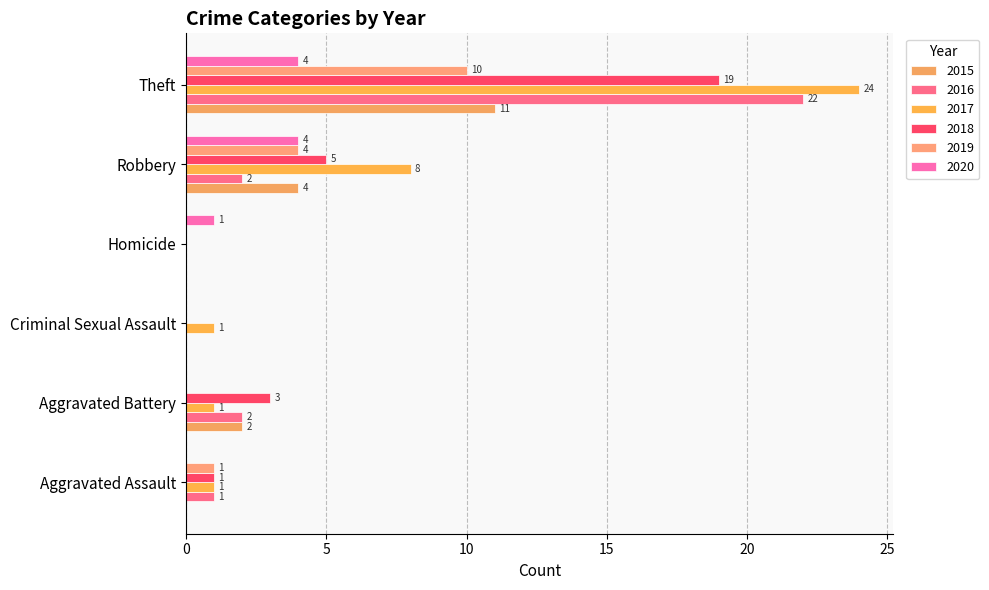

What is the maximum value for 2016?

22